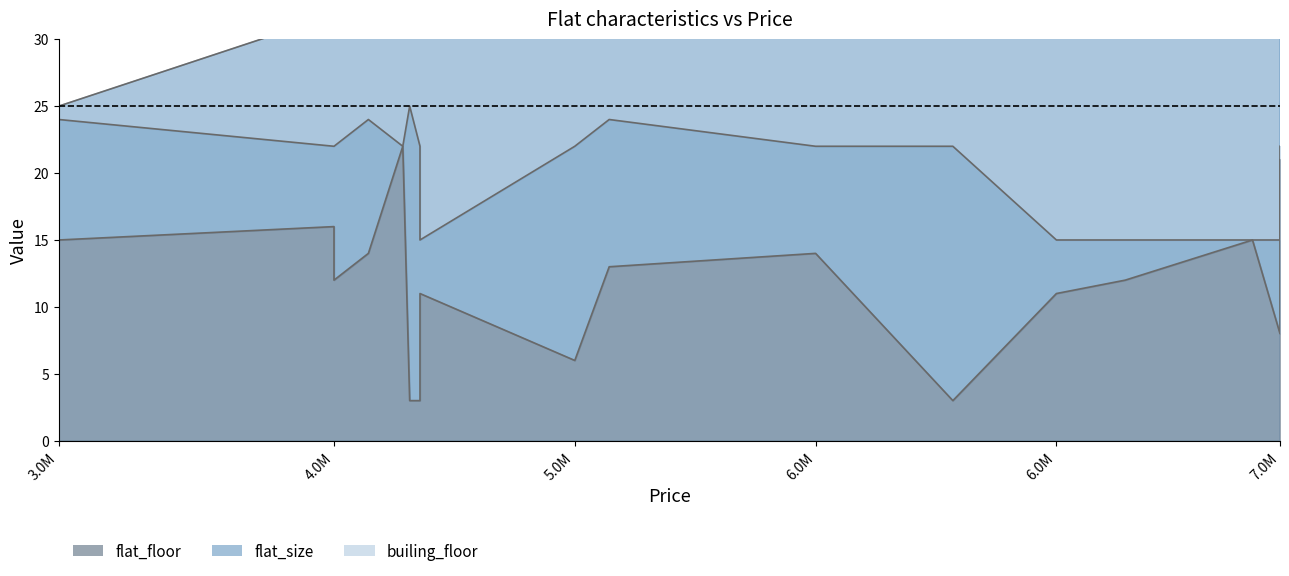

What is the lowest value of the flat_floor series?

3.0